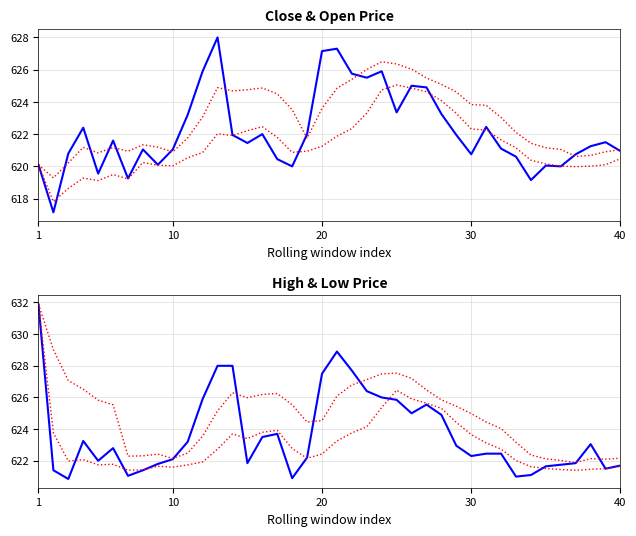

At which label does Upper band reach its peak?

1